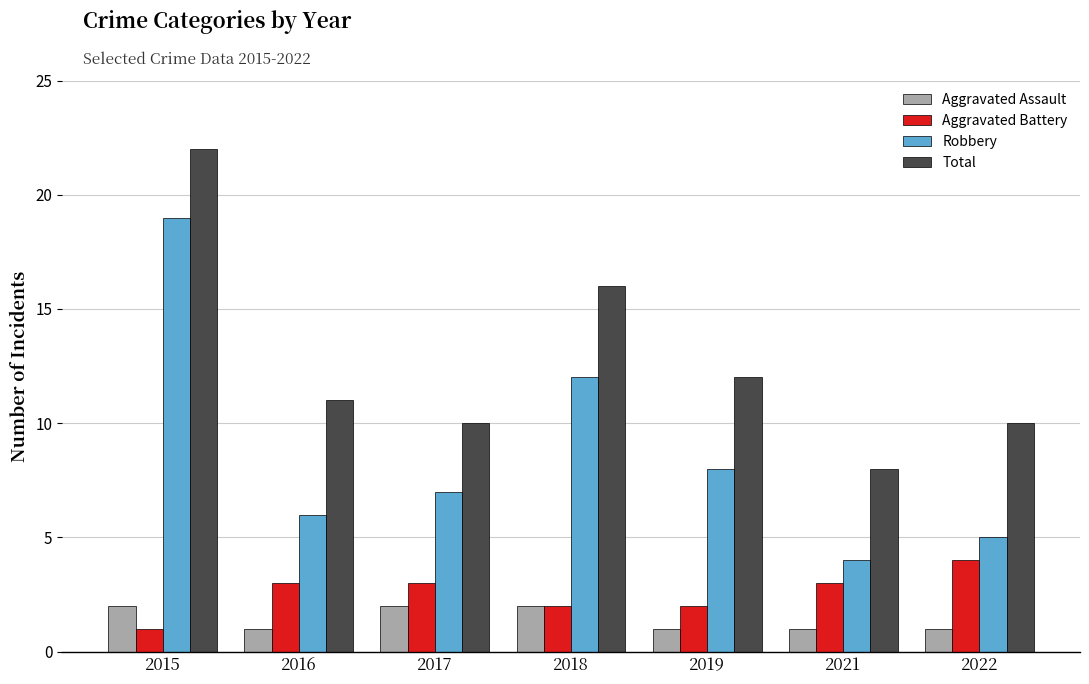

Reading left to right, what are all the values shown in this chart?

Aggravated Assault: 2015=2	2016=1	2017=2	2018=2	2019=1	2021=1	2022=1
Aggravated Battery: 2015=1	2016=3	2017=3	2018=2	2019=2	2021=3	2022=4
Robbery: 2015=19	2016=6	2017=7	2018=12	2019=8	2021=4	2022=5
Total: 2015=22	2016=11	2017=10	2018=16	2019=12	2021=8	2022=10